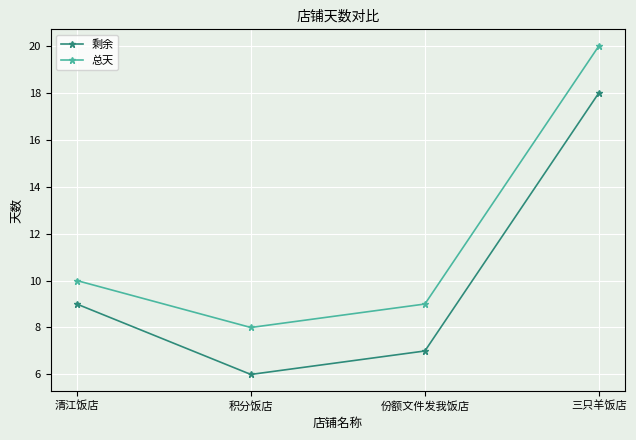

What value does the 总天 series have at 三只羊饭店, to the nearest 10?

20